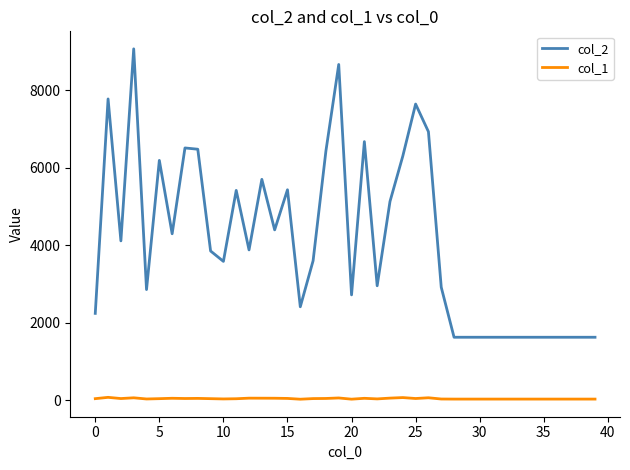

Rank the series by their maximum value, from lowest to highest.

col_1, col_2